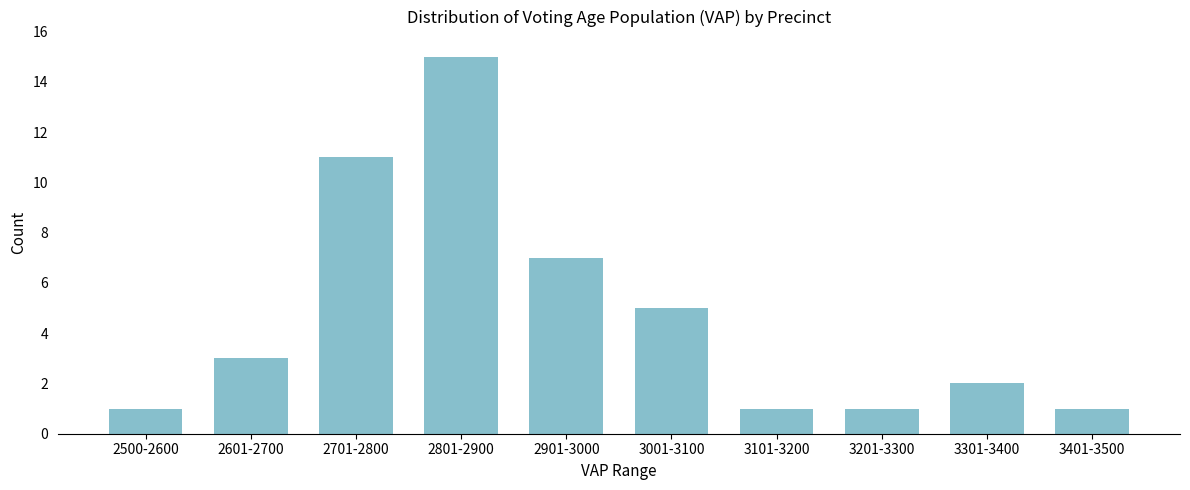

Reading left to right, list all the values displayed in this chart.

2500-2600=1	2601-2700=3	2701-2800=11	2801-2900=15	2901-3000=7	3001-3100=5	3101-3200=1	3201-3300=1	3301-3400=2	3401-3500=1